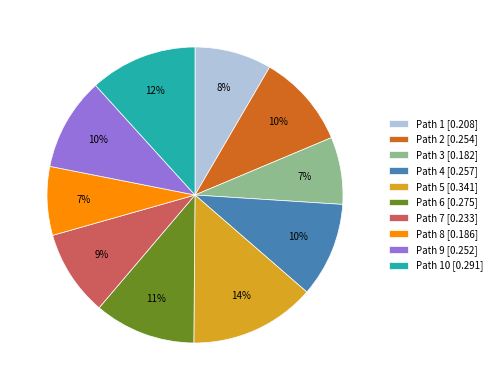

Is there a majority slice in this chart?

No